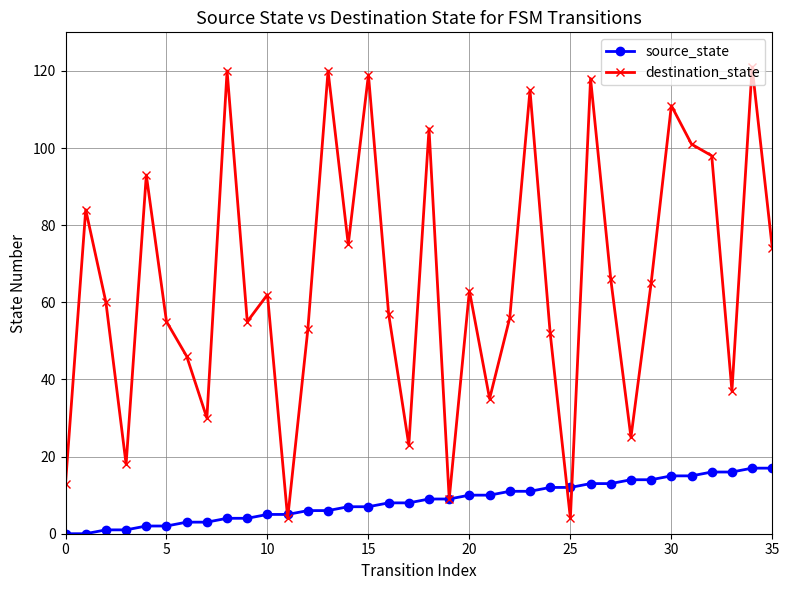

Which series has the largest total across all categories?

destination_state